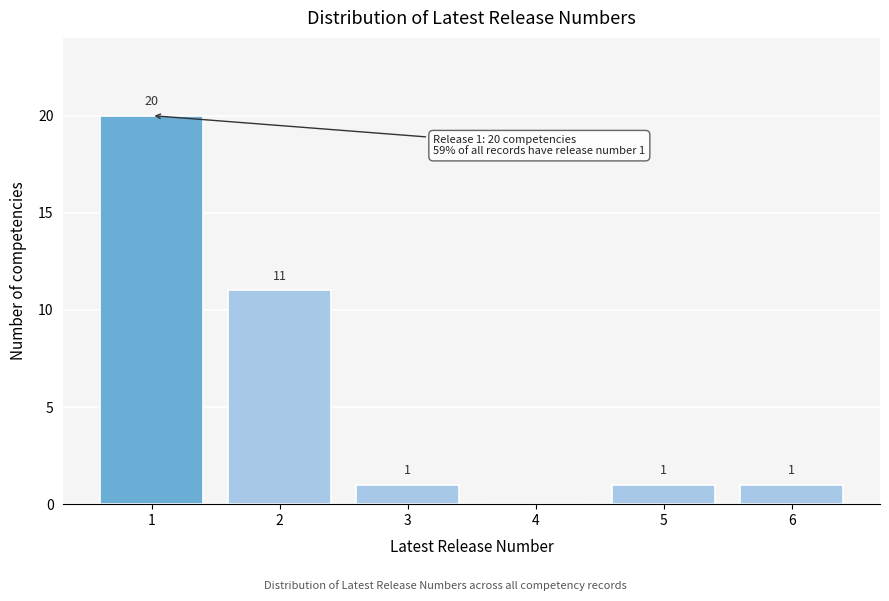

Reading left to right, extract all data points from this chart.

1=20	2=11	3=1	4=0	5=1	6=1